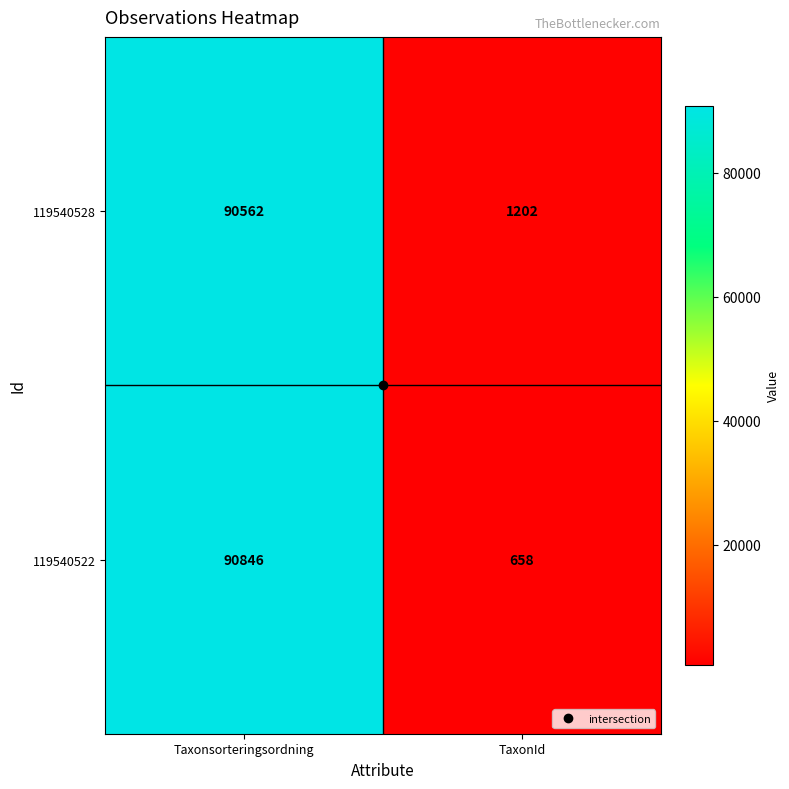

The 119540528 series shows 1202 at TaxonId. True or false?

True